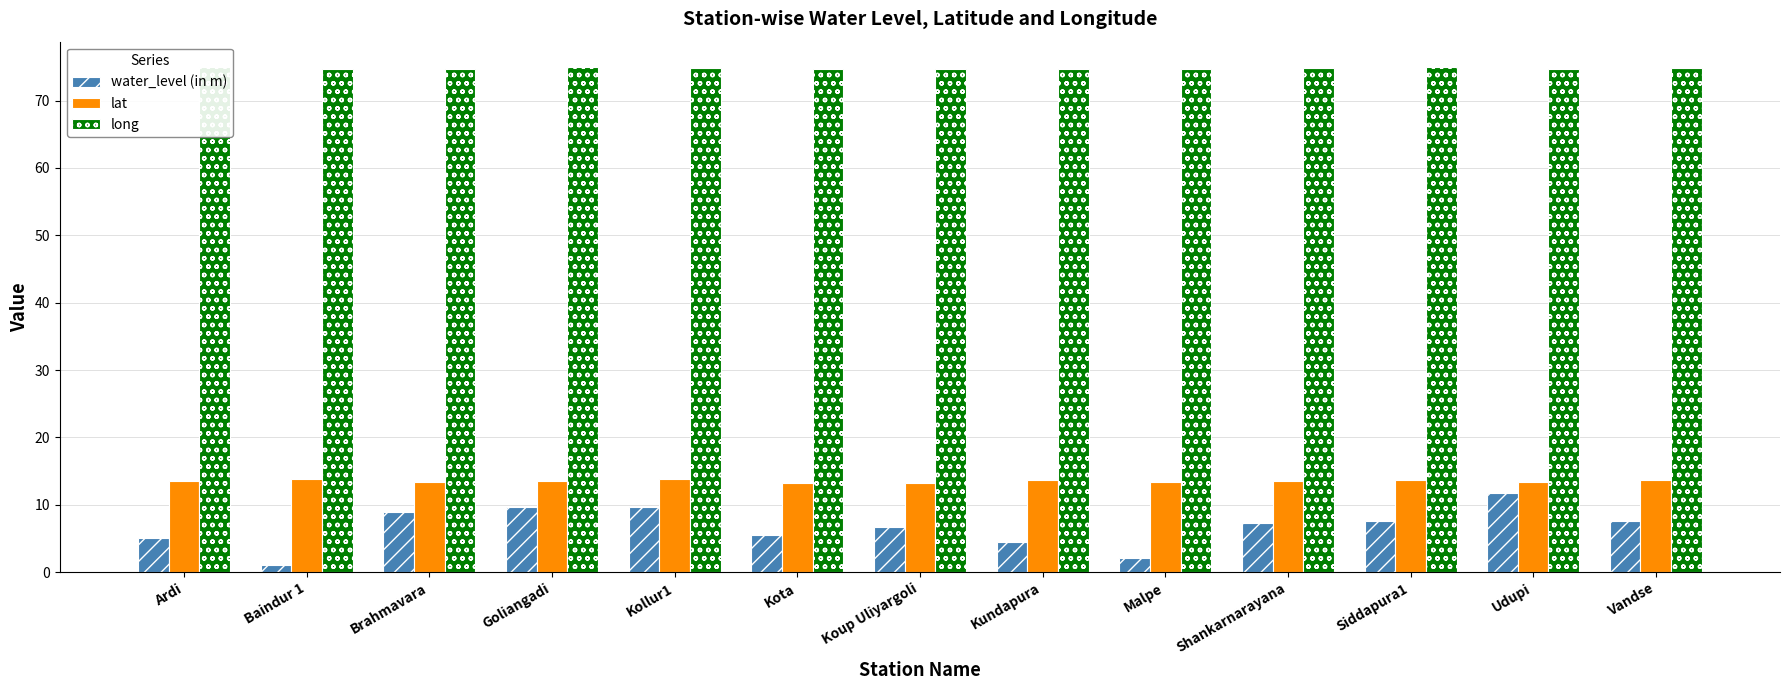

What is the minimum value for water_level (in m)?

1.0